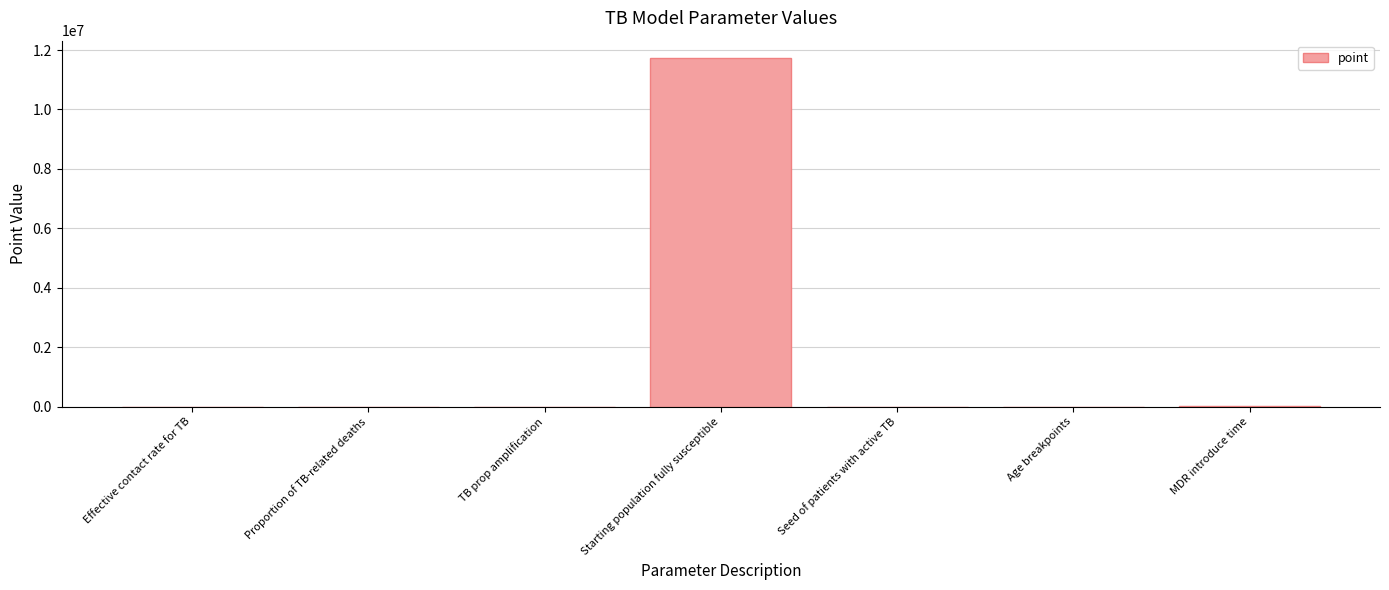

What is the sum of all values?

11731947.4